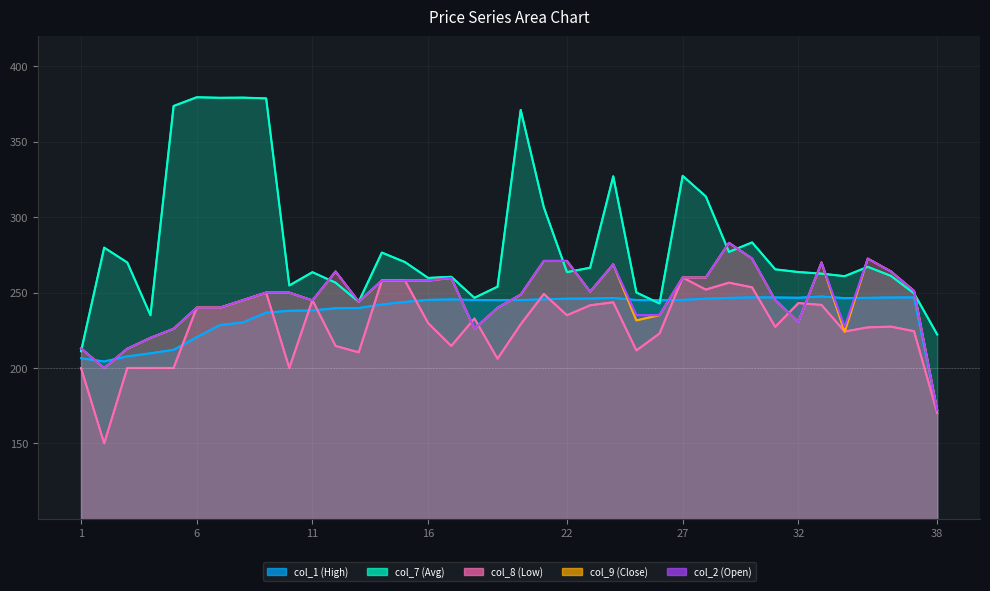

Reading left to right, list all the values displayed in this chart.

col_1 (High): 206.5	204.3	207.7	209.8	212.1	220.5	228.5	230.2	236.7	238.0	238.2	239.7	239.8	242.2	243.8	245.2	245.5	245.1	245.0	245.1	245.6	246.0	246.1	246.4	245.1	245.0	245.2	246.0	246.5	246.9	246.8	246.6	247.4	246.4	246.6	246.8	246.8	172.0
col_7 (Avg): 211.1	279.9	269.9	235.0	373.8	379.6	379.2	379.3	378.8	254.8	263.6	256.6	243.9	276.6	270.2	259.8	260.5	246.6	253.9	371.1	306.6	263.6	266.5	327.1	250.1	242.8	327.4	313.8	277.0	283.3	265.4	263.6	262.6	260.9	267.1	261.1	249.5	222.2
col_8 (Low): 200.0	150.1	200.1	200.1	200.1	240.0	240.0	245.0	250.0	200.1	245.0	214.7	210.4	258.0	258.0	229.8	214.7	232.8	206.2	229.0	249.1	235.0	241.6	243.6	211.7	222.9	260.0	252.0	256.6	253.5	227.3	243.1	241.8	224.2	226.9	227.4	224.4	170.2
col_9 (Close): 213.0	200.0	212.8	220.0	226.0	240.0	240.0	245.0	250.0	250.0	244.8	264.0	244.0	258.0	258.0	258.0	259.8	226.1	239.9	248.7	271.0	271.0	250.7	268.8	231.6	235.1	260.0	260.0	283.0	272.6	245.1	230.6	270.0	224.0	272.6	264.1	251.1	172.0
col_2 (Open): 213.0	200.0	212.8	220.0	226.0	240.0	240.0	245.0	250.0	250.0	244.8	264.1	244.0	258.0	258.0	258.0	259.8	226.1	239.9	248.7	271.0	271.0	250.7	268.8	235.1	235.1	260.0	260.0	283.0	272.6	245.1	230.6	270.0	227.2	272.6	264.1	251.1	172.0